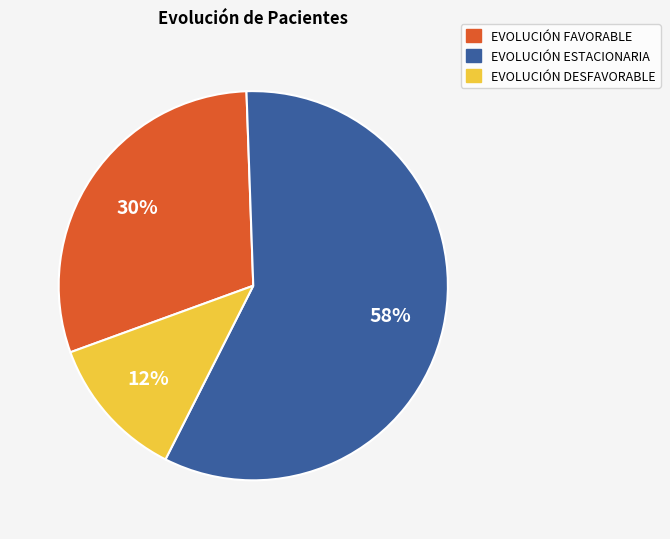

How many segments does this pie chart have?

3